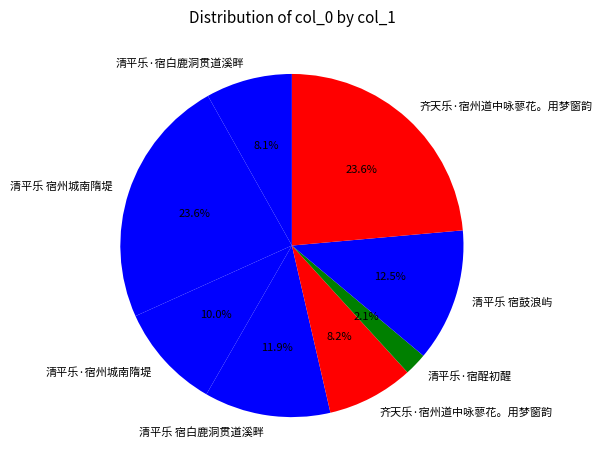

Is there any slice that represents more than half of the pie?

No